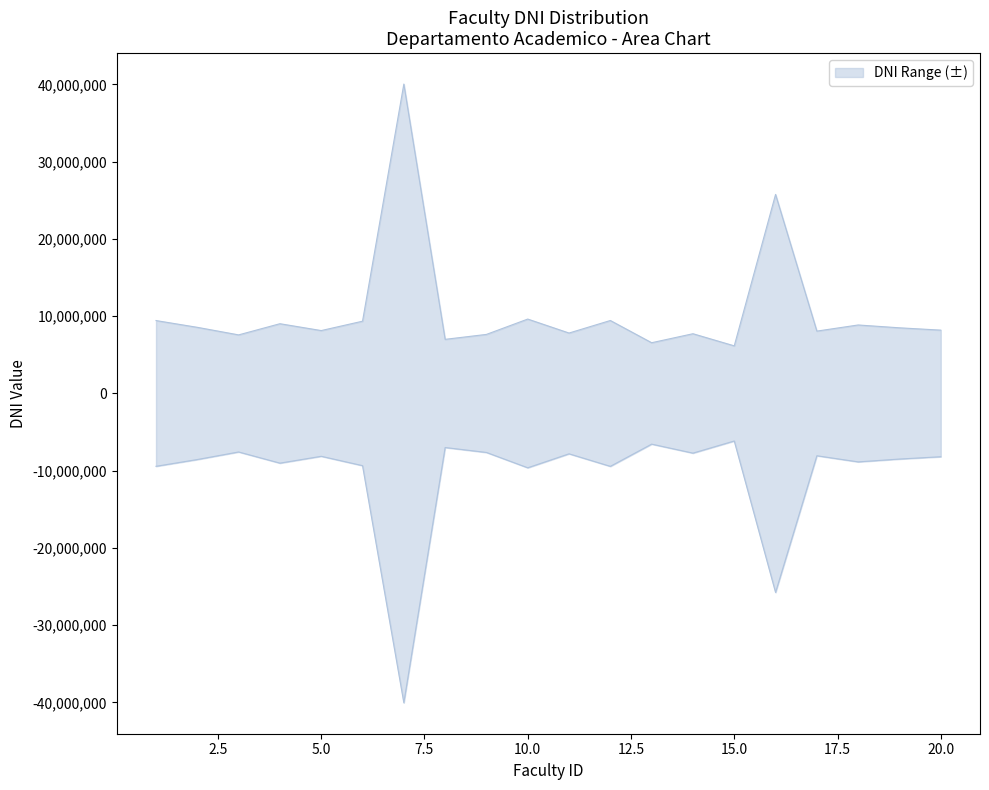

What is the spread (max minus min) of values at 19?

16984738